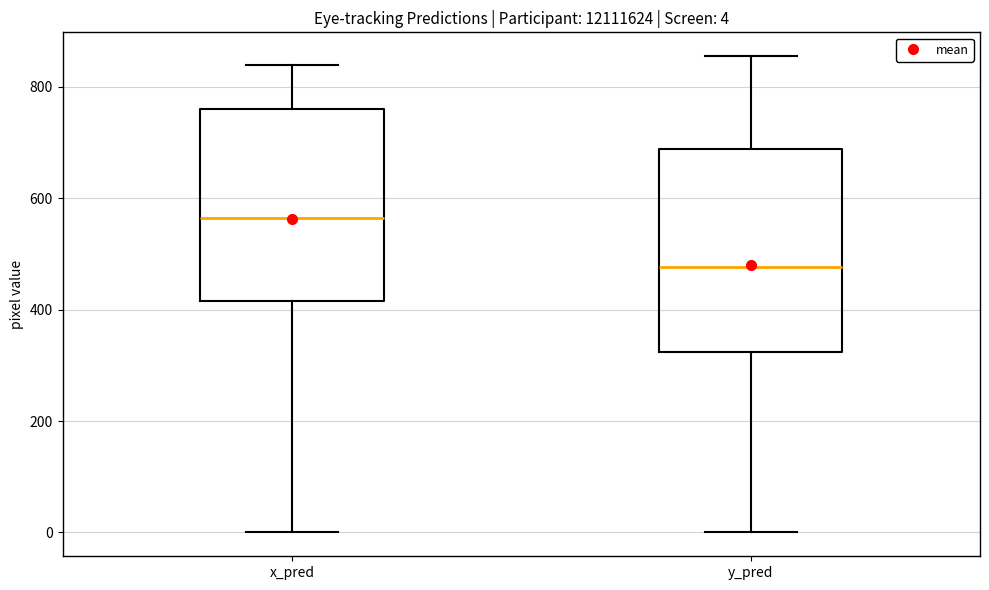

Which box's median line is the lowest?

y_pred